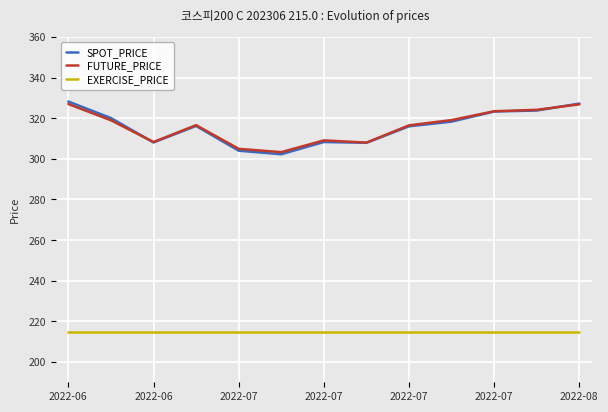

What is the difference between the maximum and minimum values in the FUTURE_PRICE series?

23.7